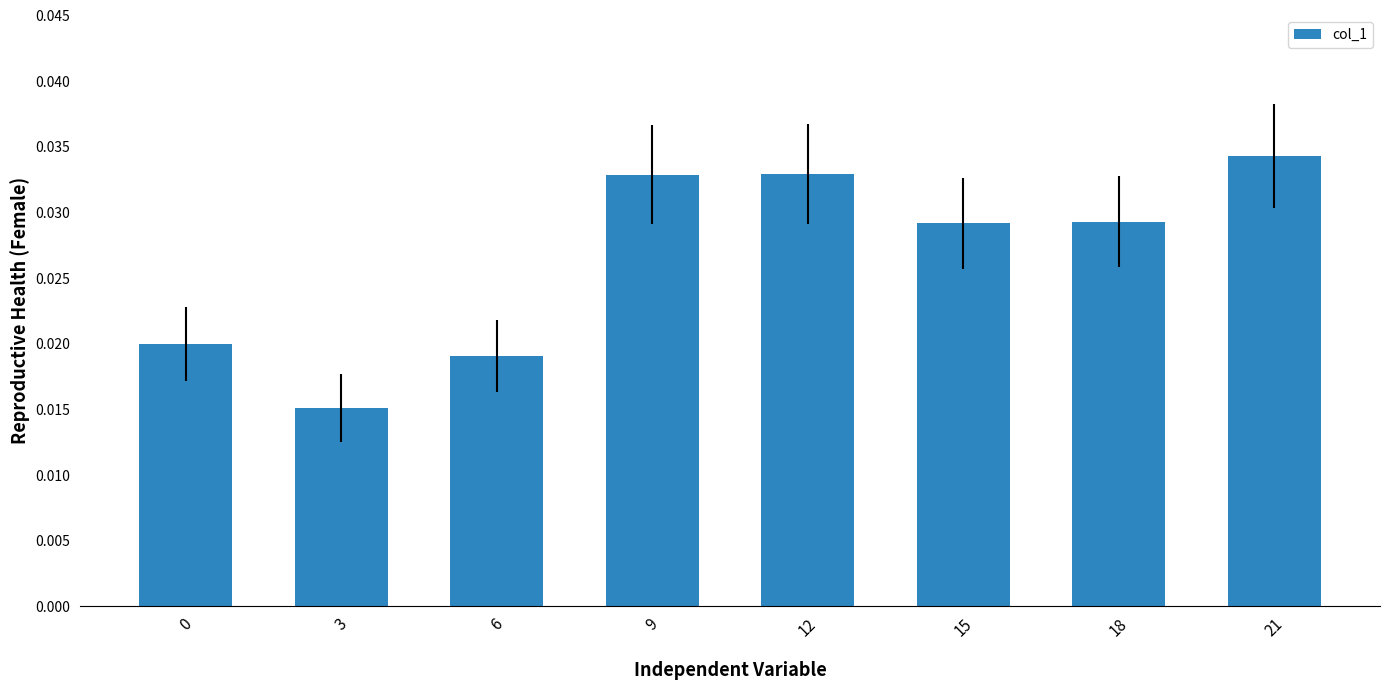

At which label is the value closest to 0?

3